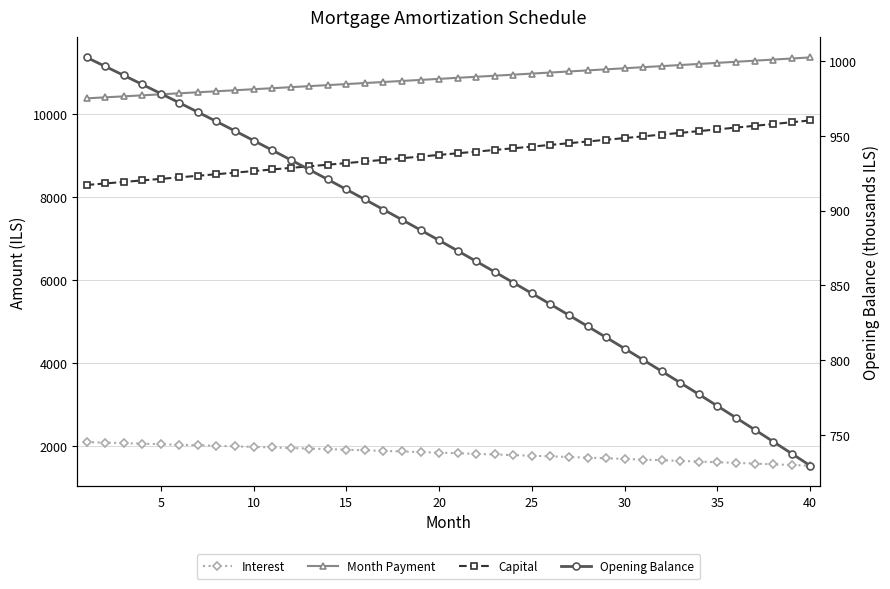

Which series has the largest total across all categories?

Month Payment